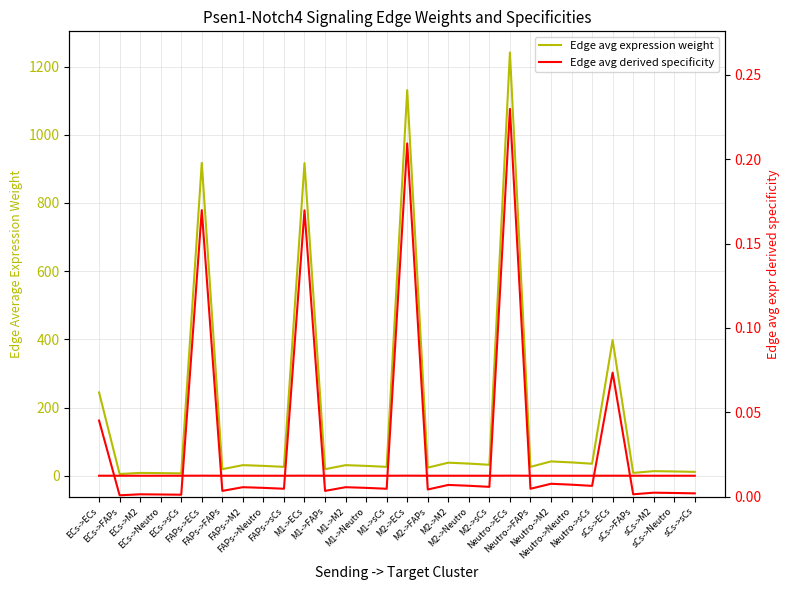

Reading right to left, list all the values displayed in this chart.

Edge avg expression weight: sCs->sCs=11.3	sCs->Neutro=12.5	sCs->M2=13.5	sCs->FAPs=8.3	sCs->ECs=397.8	Neutro->sCs=35.2	Neutro->Neutro=39.1	Neutro->M2=42.0	Neutro->FAPs=26.0	Neutro->ECs=1241.4	M2->sCs=32.1	M2->Neutro=35.6	M2->M2=38.3	M2->FAPs=23.7	M2->ECs=1131.0	M1->sCs=26.0	M1->Neutro=28.9	M1->M2=31.0	M1->FAPs=19.2	M1->ECs=916.9	FAPs->sCs=26.1	FAPs->Neutro=28.9	FAPs->M2=31.0	FAPs->FAPs=19.2	FAPs->ECs=917.5	ECs->sCs=6.9	ECs->Neutro=7.7	ECs->M2=8.3	ECs->FAPs=5.1	ECs->ECs=244.2
Edge avg specificity × 5000: sCs->sCs=0.0	sCs->Neutro=0.0	sCs->M2=0.0	sCs->FAPs=0.0	sCs->ECs=0.1	Neutro->sCs=0.0	Neutro->Neutro=0.0	Neutro->M2=0.0	Neutro->FAPs=0.0	Neutro->ECs=0.2	M2->sCs=0.0	M2->Neutro=0.0	M2->M2=0.0	M2->FAPs=0.0	M2->ECs=0.2	M1->sCs=0.0	M1->Neutro=0.0	M1->M2=0.0	M1->FAPs=0.0	M1->ECs=0.2	FAPs->sCs=0.0	FAPs->Neutro=0.0	FAPs->M2=0.0	FAPs->FAPs=0.0	FAPs->ECs=0.2	ECs->sCs=0.0	ECs->Neutro=0.0	ECs->M2=0.0	ECs->FAPs=0.0	ECs->ECs=0.0
Edge avg specificity: sCs->sCs=0.0	sCs->Neutro=0.0	sCs->M2=0.0	sCs->FAPs=0.0	sCs->ECs=0.1	Neutro->sCs=0.0	Neutro->Neutro=0.0	Neutro->M2=0.0	Neutro->FAPs=0.0	Neutro->ECs=0.2	M2->sCs=0.0	M2->Neutro=0.0	M2->M2=0.0	M2->FAPs=0.0	M2->ECs=0.2	M1->sCs=0.0	M1->Neutro=0.0	M1->M2=0.0	M1->FAPs=0.0	M1->ECs=0.2	FAPs->sCs=0.0	FAPs->Neutro=0.0	FAPs->M2=0.0	FAPs->FAPs=0.0	FAPs->ECs=0.2	ECs->sCs=0.0	ECs->Neutro=0.0	ECs->M2=0.0	ECs->FAPs=0.0	ECs->ECs=0.0